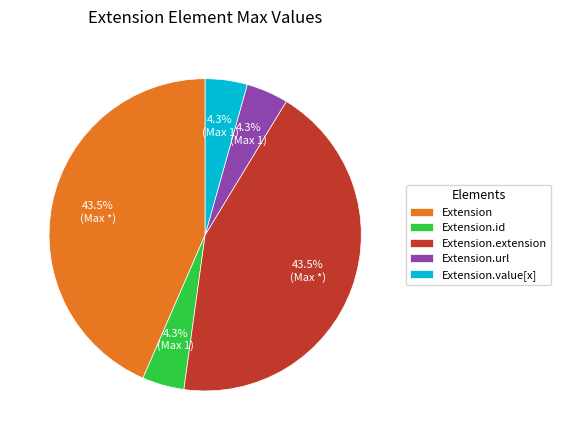

Is the sum of Extension.value[x] and Extension.id greater than half?

No